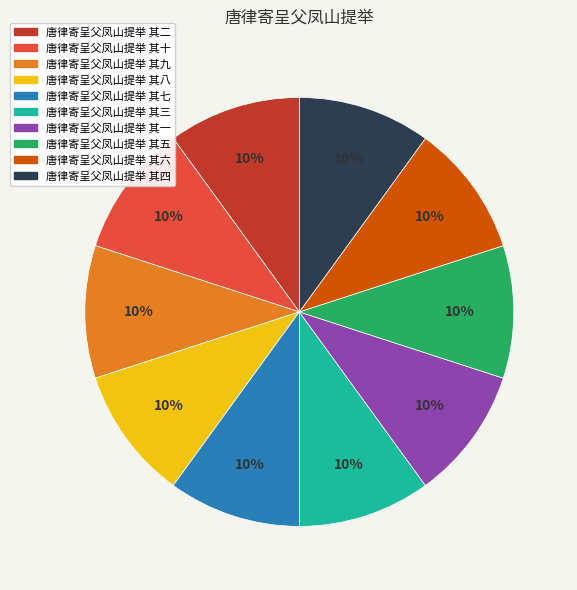

To the nearest percent, what is the average slice percentage?

10%